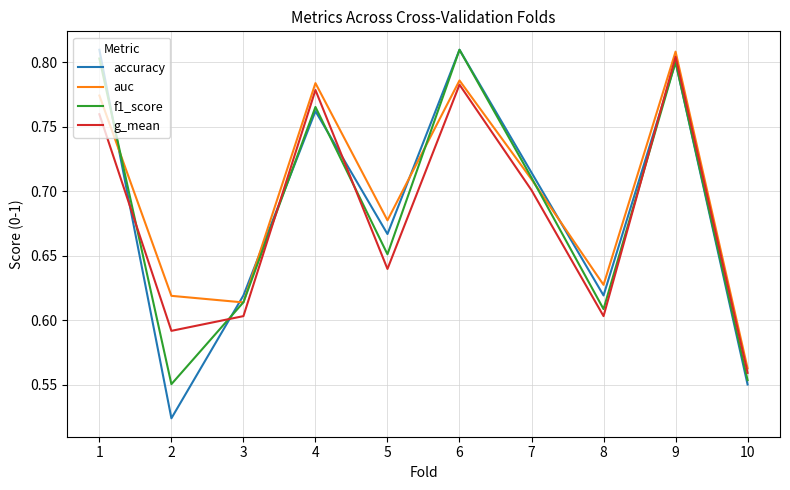

True or false: g_mean and accuracy cross at least once.

True